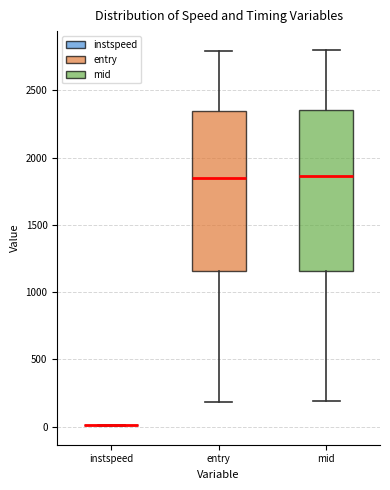

Reading left to right, transcribe this box plot: for each box, give where its median line is, the range the box spans, and where its two whiskers end, as read against the y-axis. The values are not printed on the chart, so give them approximately, as read against the axis.

instspeed: box collapsed to a line at 0, whiskers 0 to 0
entry: median 1850, box 1150 to 2350, whiskers 200 to 2800
mid: median 1850, box 1150 to 2350, whiskers 200 to 2800